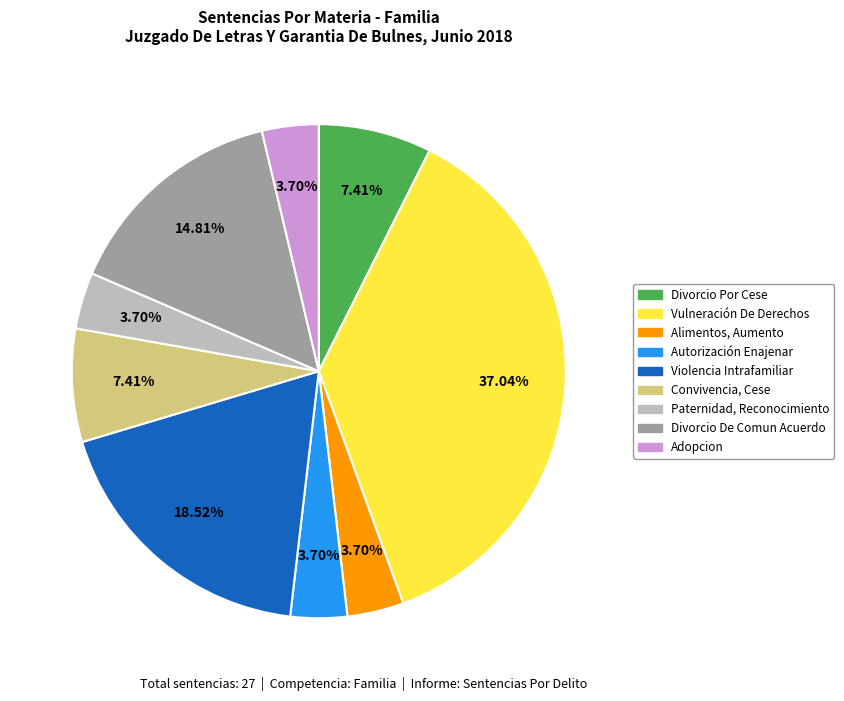

Is there a majority slice in this chart?

No